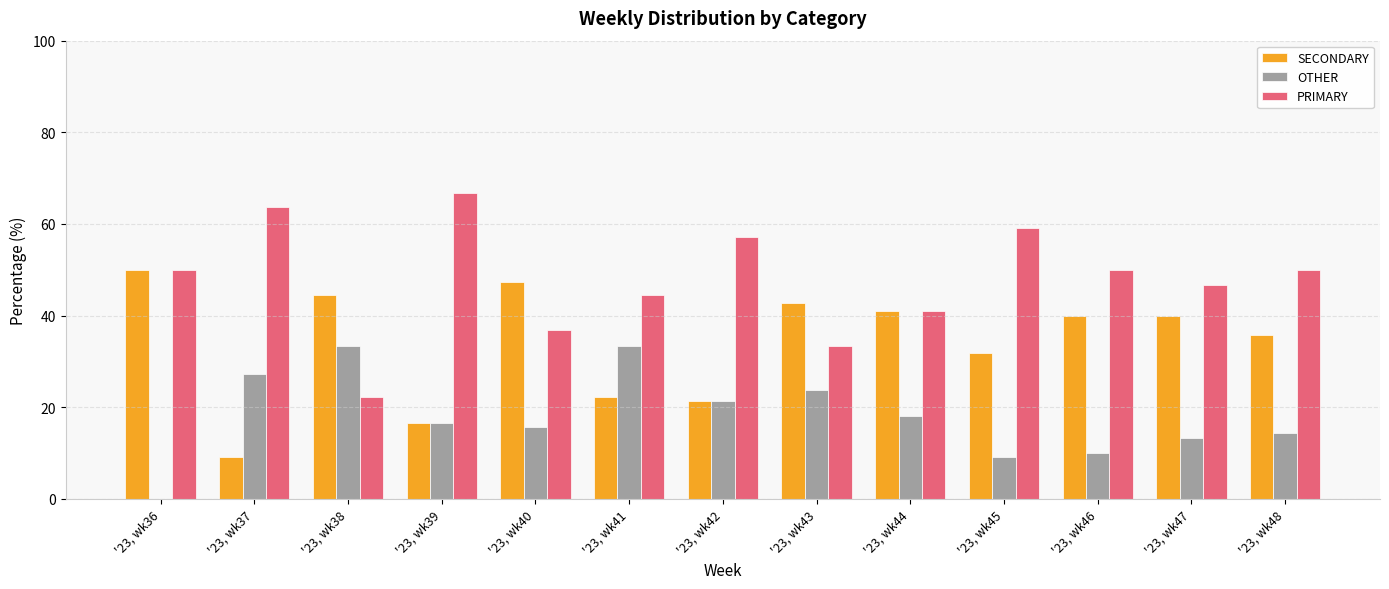

Which series has the largest range (max minus min)?

PRIMARY